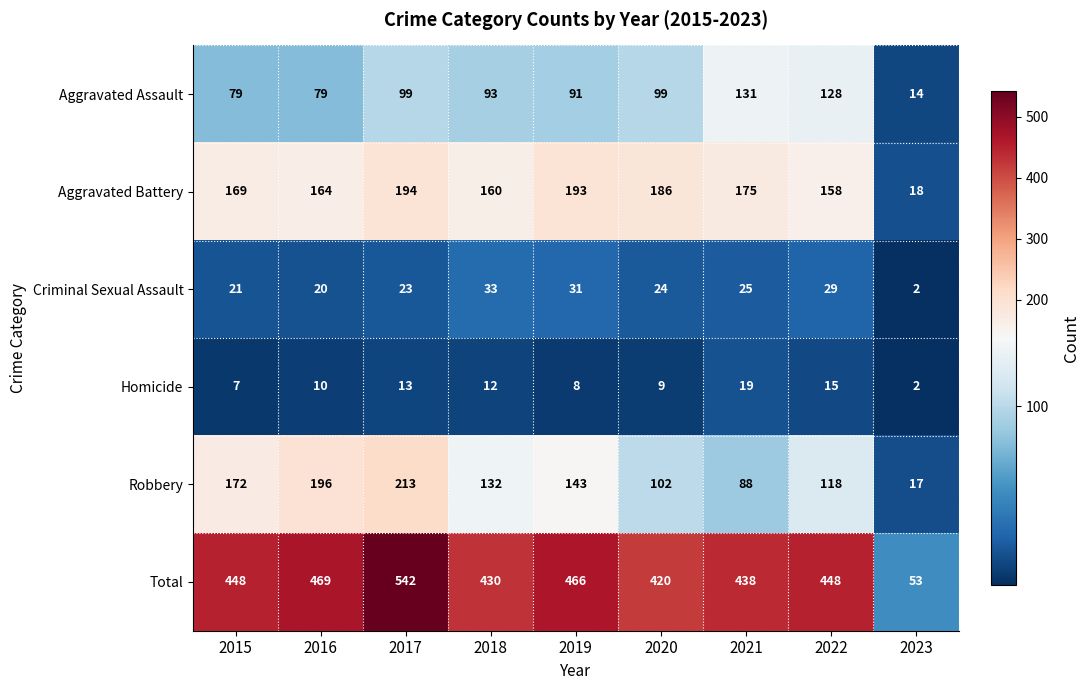

What is the difference between the Aggravated Battery values at 2016 and 2017?

30